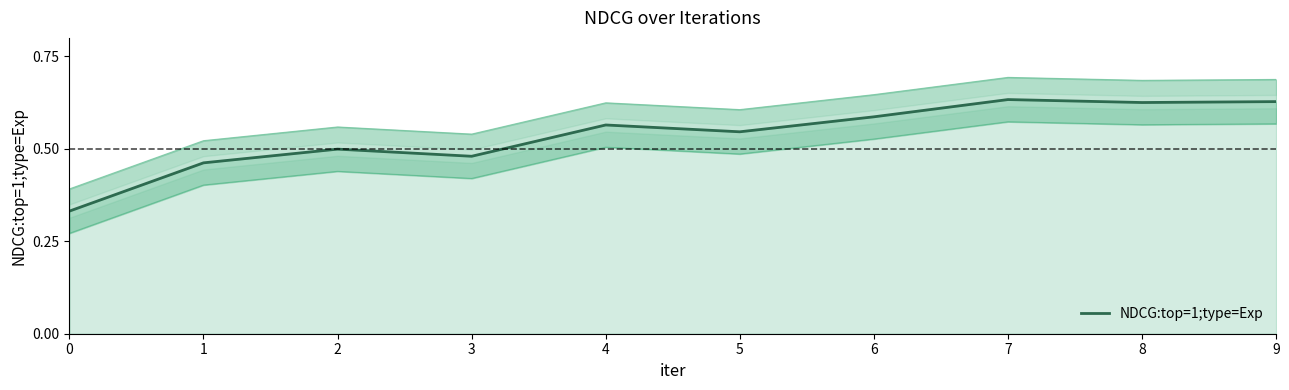

Count the number of categories in the chart.

10